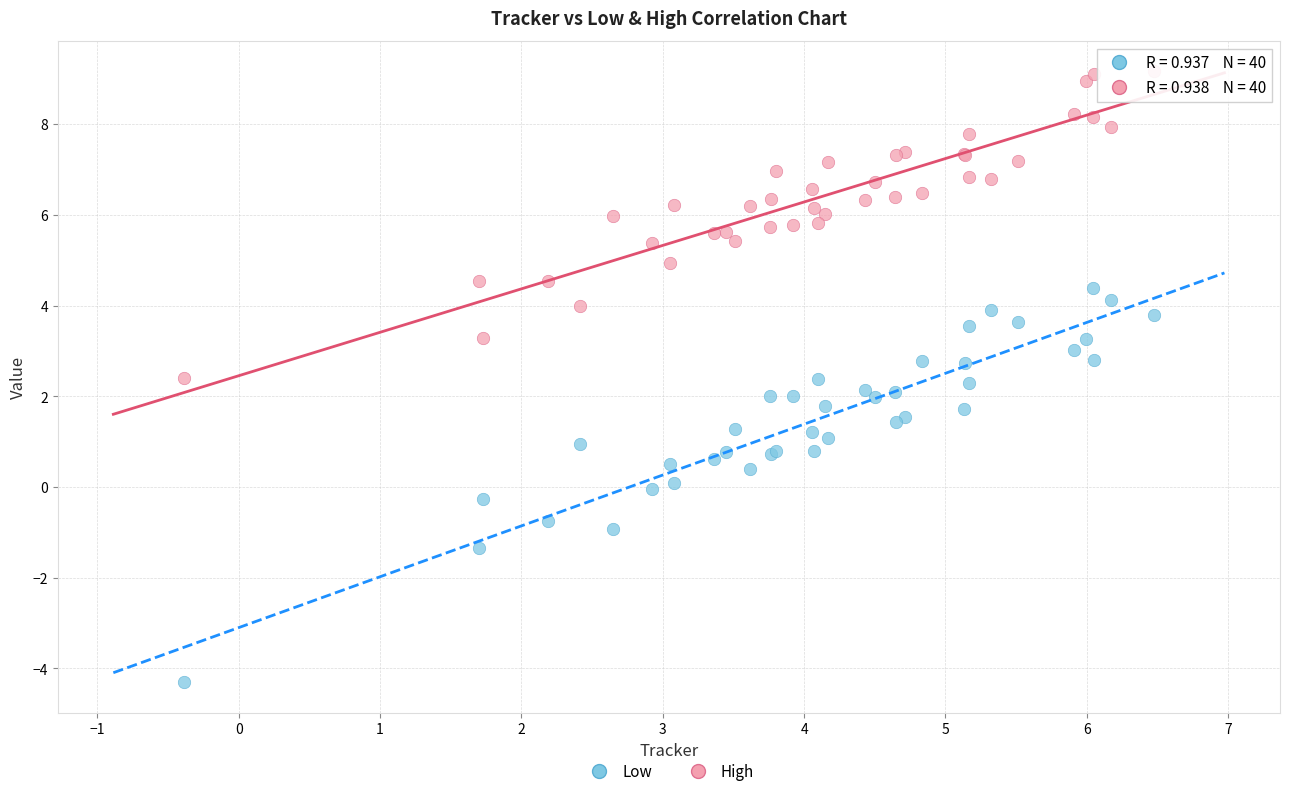

Which series contains the lowest Y value?

Low